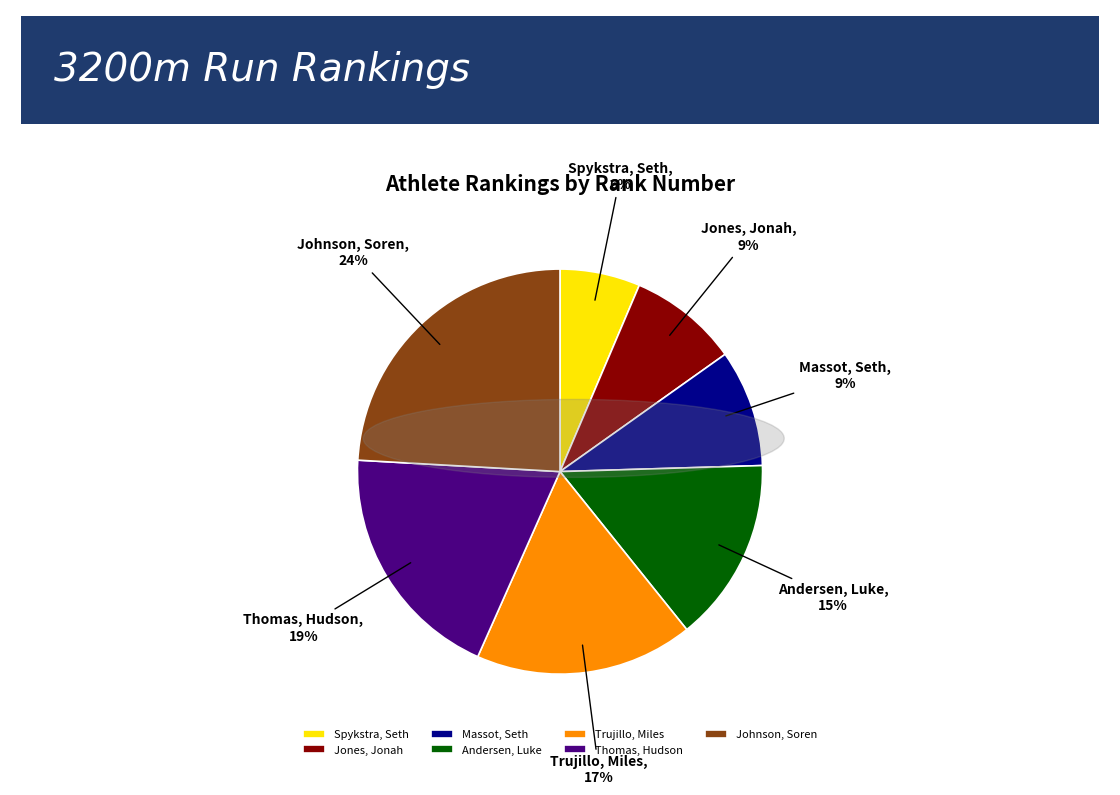

What is the smallest slice in the pie chart?

Spykstra, Seth